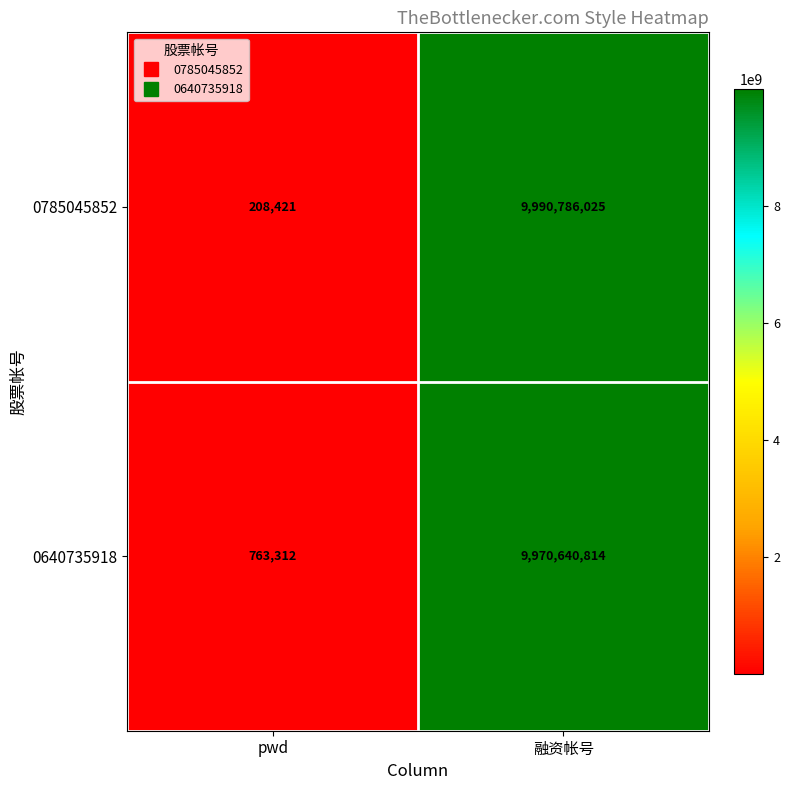

At 融资帐号, list the series in order from largest to smallest.

0785045852, 0640735918